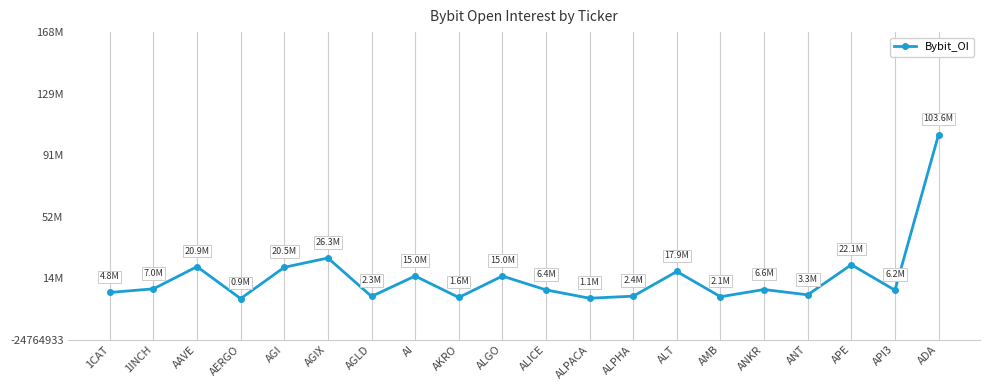

Which label corresponds to the largest value in the chart?

ADA